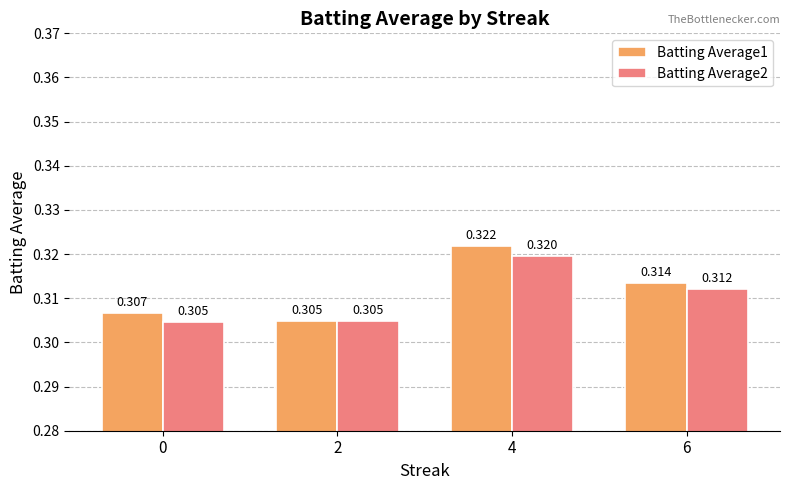

At 6, list the series in order from smallest to largest.

Batting Average2, Batting Average1